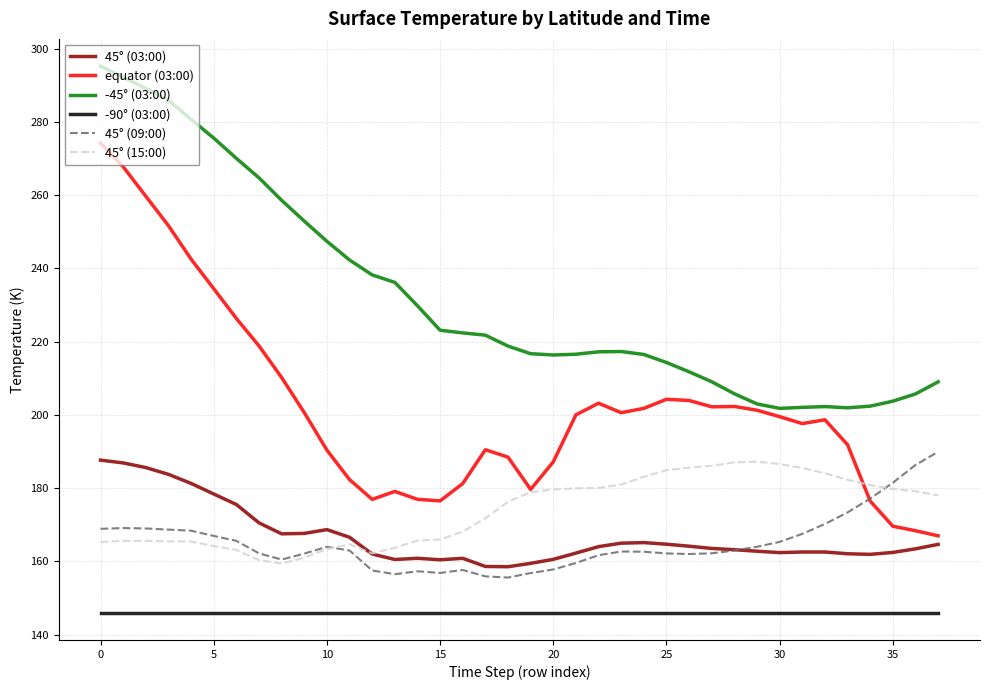

What is the greatest value displayed?

295.3